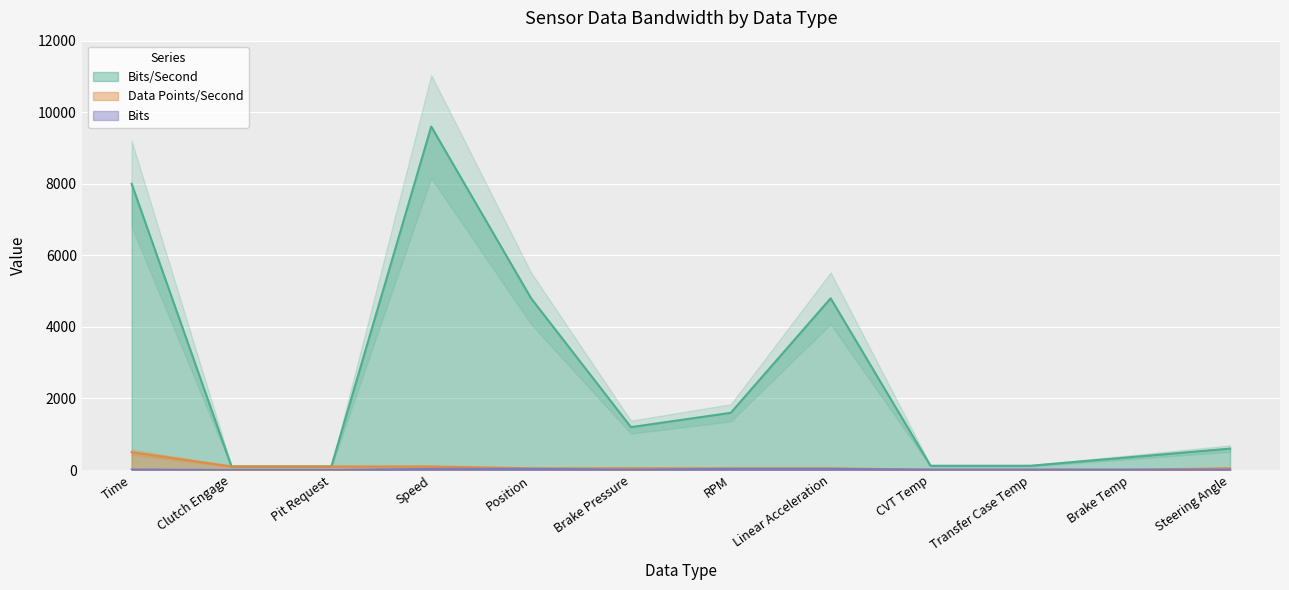

How many interior local valleys does the Bits/Second series have?

1